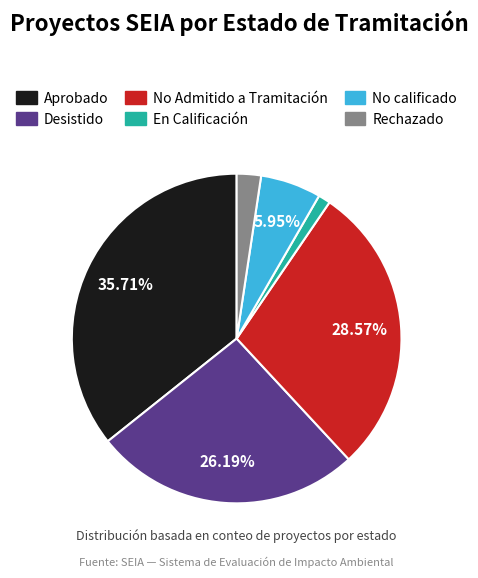

To the nearest percent, what percentage of the pie is En Calificación?

1%